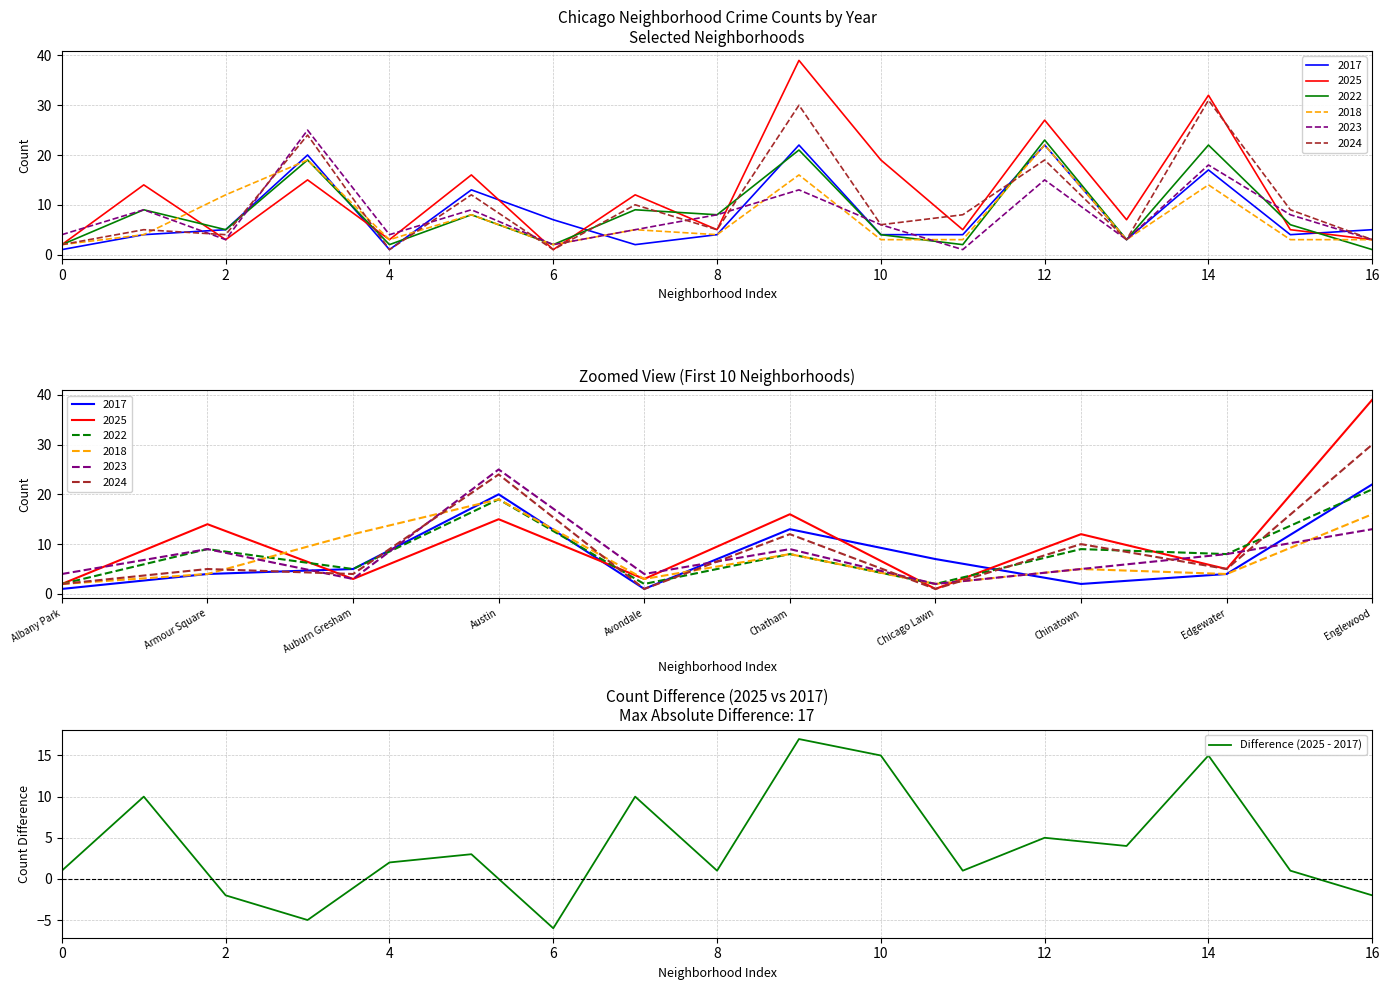

Is it true that Difference (2025 - 2017) equals -2 at 16?

True